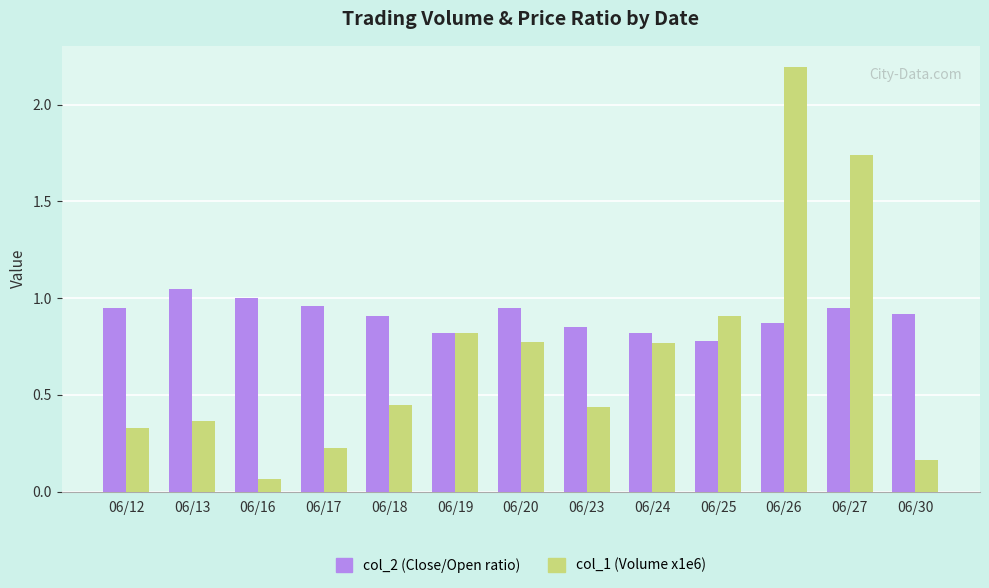

At which category is the sum across all series the highest?

06/26